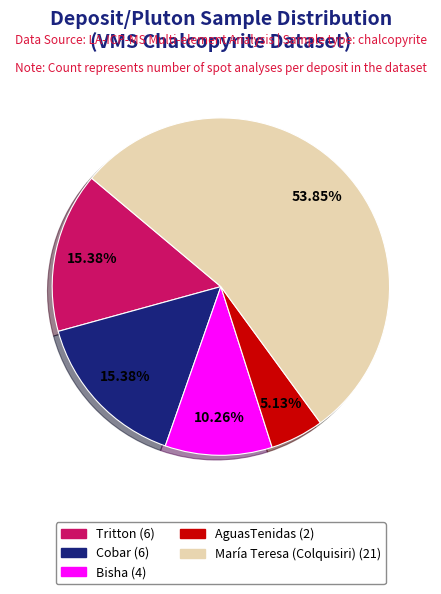

How many slices are in this pie chart?

5